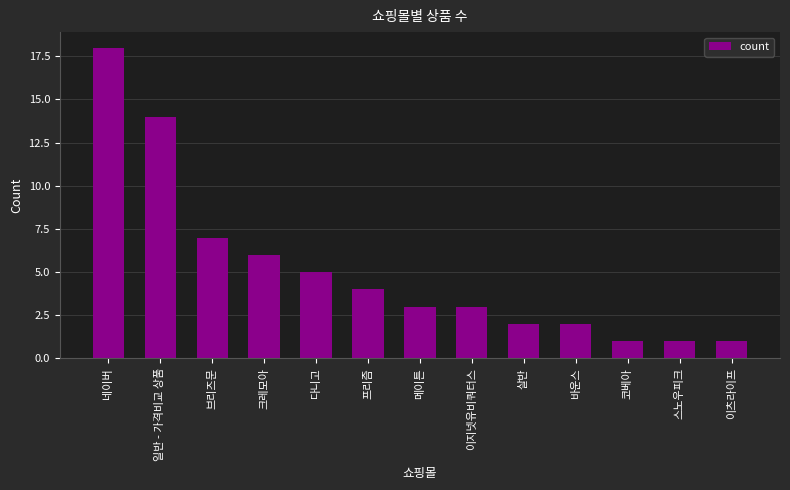

Does the chart contain stacked bars?

No